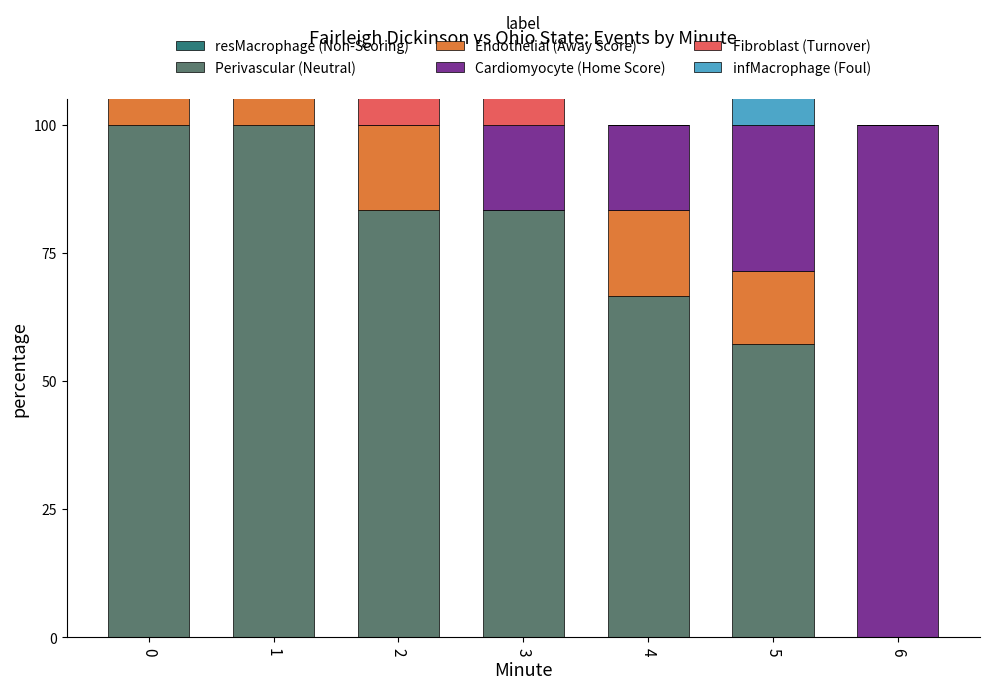

Reading left to right, transcribe all the data shown in this chart.

resMacrophage (Non-Scoring): 0.0	0.0	0.0	0.0	0.0	0.0	0.0
Perivascular (Neutral): 100.0	100.0	83.3	83.3	66.7	57.1	0.0
Endothelial (Away Score): 16.7	25.0	16.7	0.0	16.7	14.3	0.0
Cardiomyocyte (Home Score): 0.0	0.0	0.0	16.7	16.7	28.6	100.0
Fibroblast (Turnover): 50.0	0.0	50.0	16.7	0.0	0.0	0.0
infMacrophage (Foul): 16.7	12.5	0.0	0.0	0.0	14.3	0.0